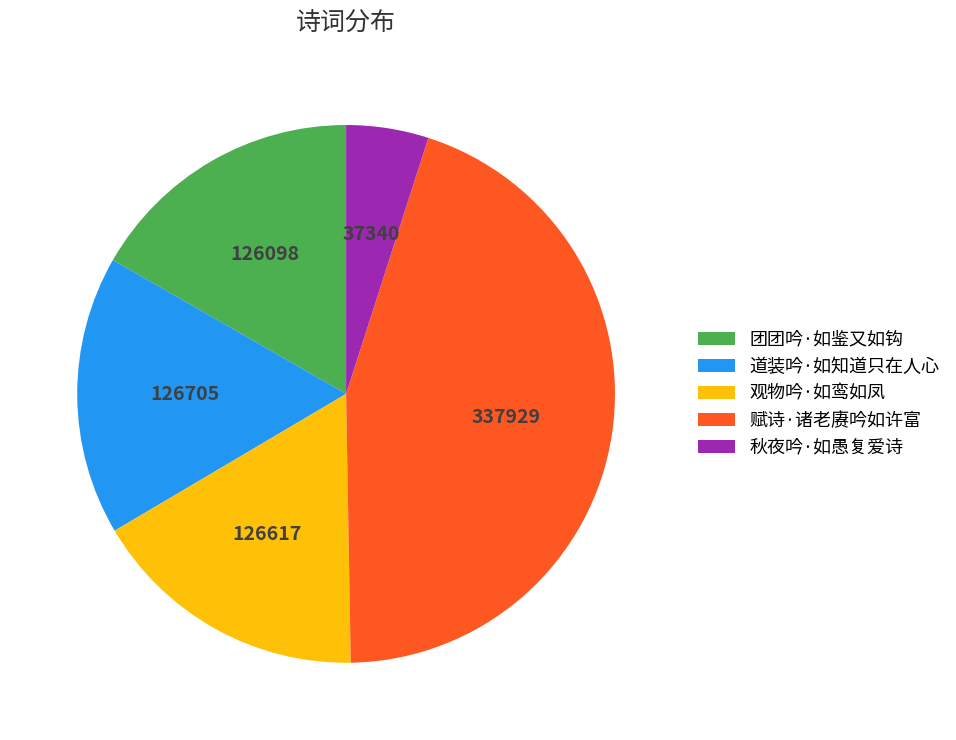

What is the ratio of the value at 道装吟·如知道只在人心 to the value at 秋夜吟·如愚复爱诗?

3.4